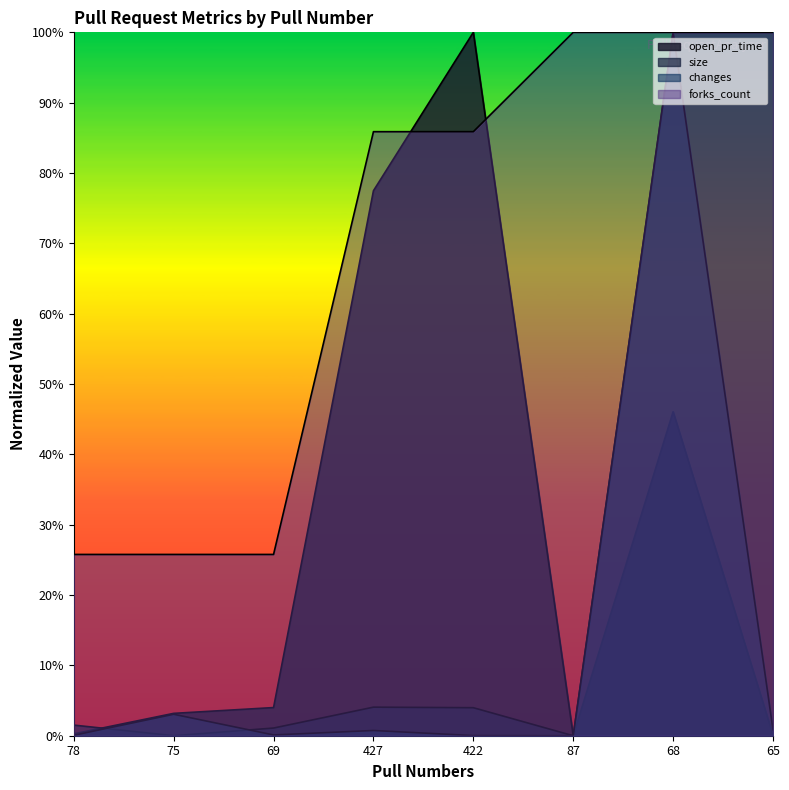

Which series has the largest range (max minus min)?

changes